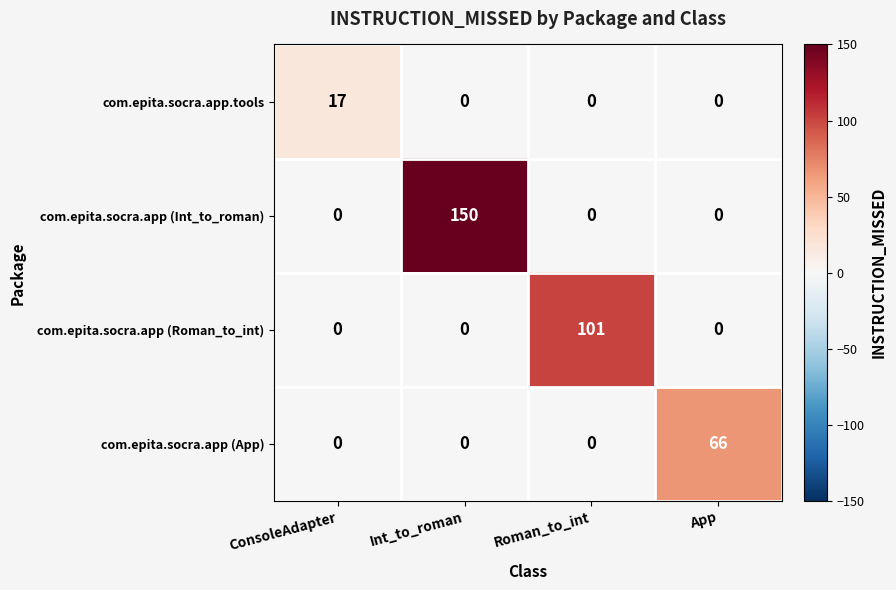

Rank the series by their maximum value, from lowest to highest.

com.epita.socra.app.tools, com.epita.socra.app (App), com.epita.socra.app (Roman_to_int), com.epita.socra.app (Int_to_roman)